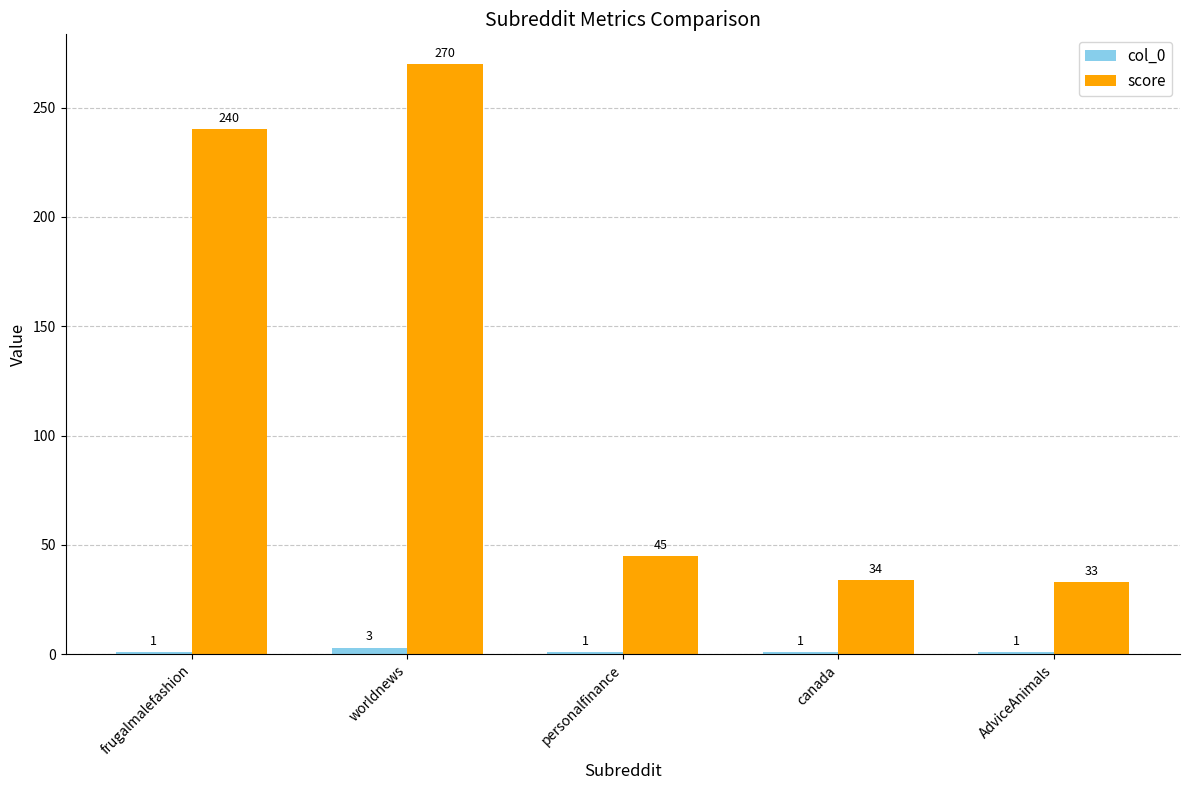

List the series in order of their peak value, lowest first.

col_0, score